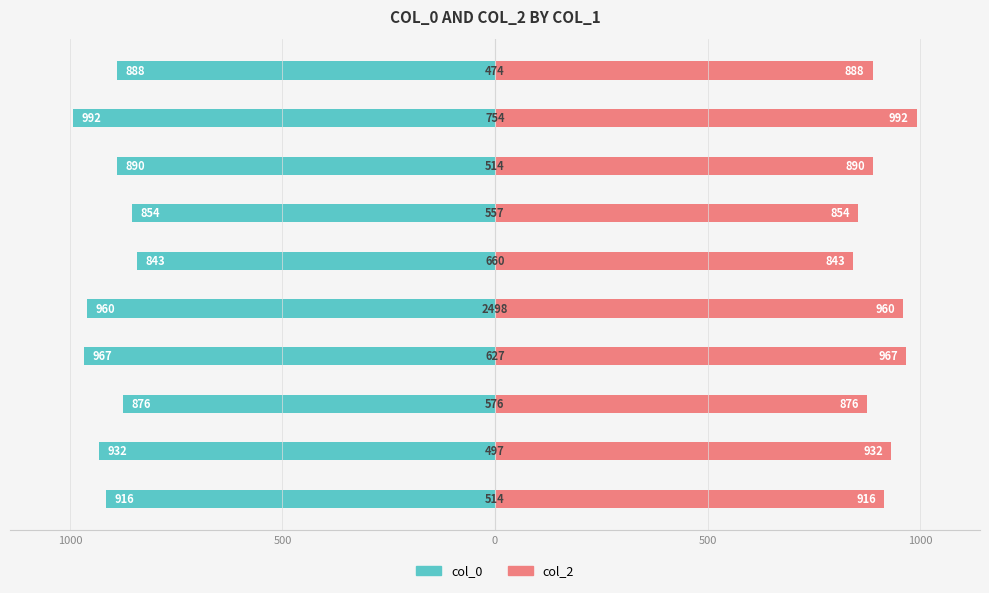

What are all the series names shown in the legend?

col_0, col_2